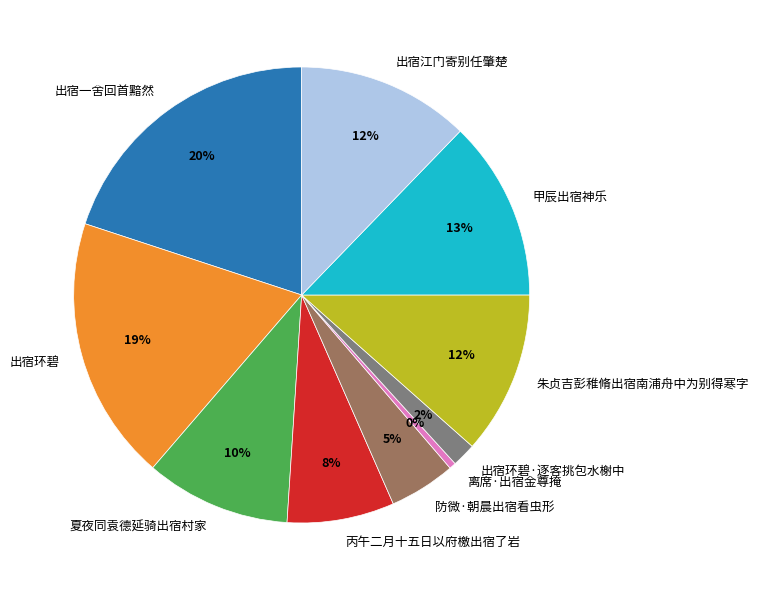

What is the largest slice in the pie chart?

出宿一舍回首黯然